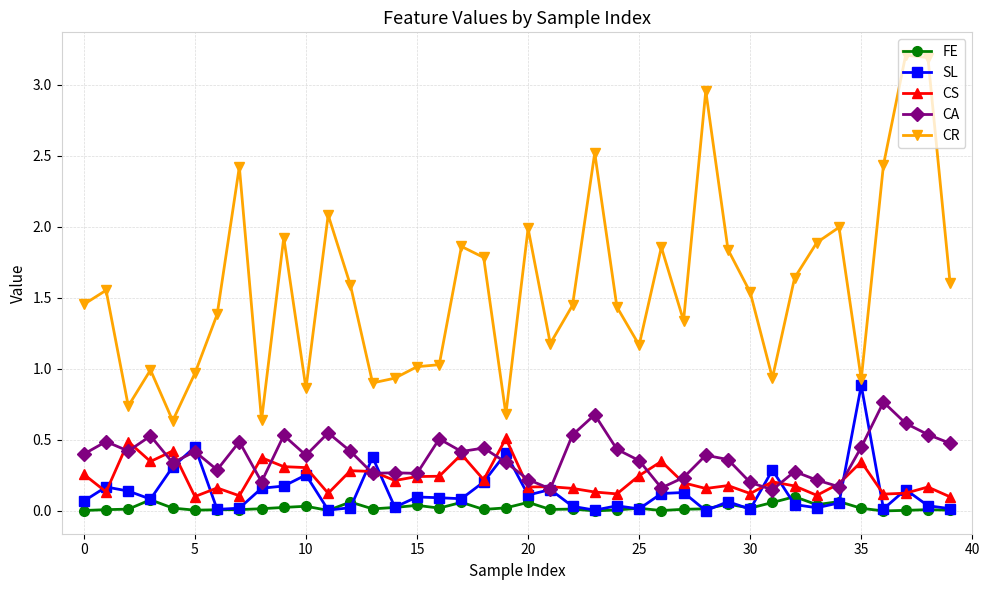

What is the maximum value shown in the chart?

3.2